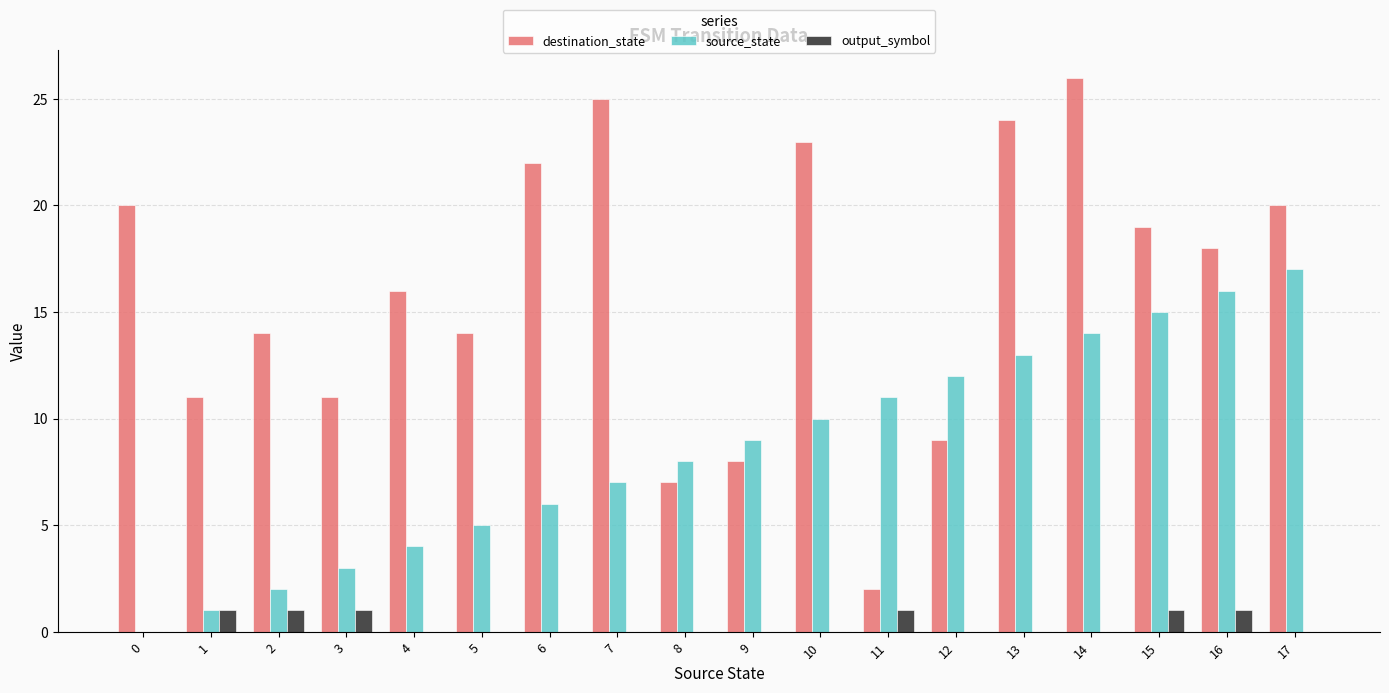

Which series has the largest total across all categories?

destination_state